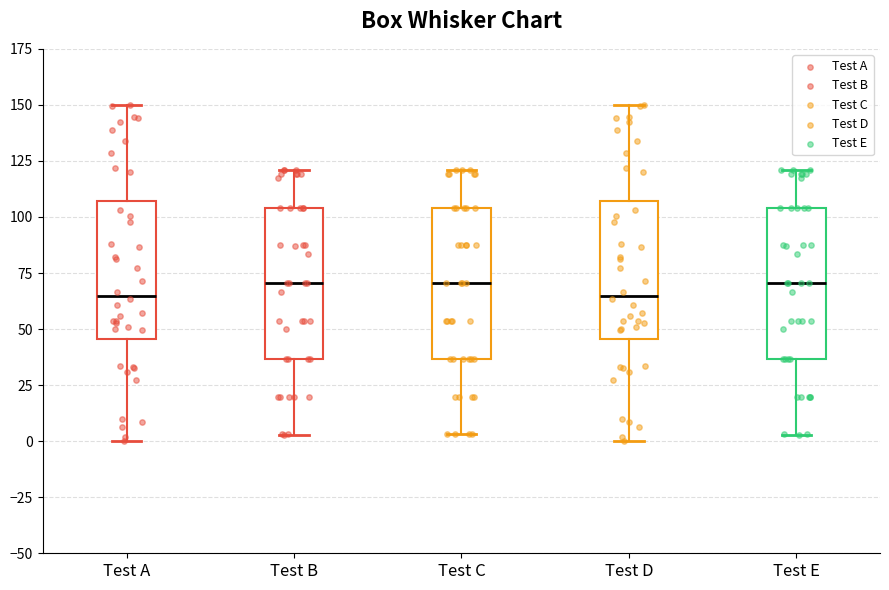

Reading left to right, read every box against the y-axis: the position of its median line, the range the box covers, and the ends of its whiskers. The values are not printed on the chart, so give them approximately, as read against the axis.

Test A: median 65, box 45 to 105, whiskers 0 to 150
Test B: median 70, box 35 to 105, whiskers 5 to 120
Test C: median 70, box 35 to 105, whiskers 5 to 120
Test D: median 65, box 45 to 105, whiskers 0 to 150
Test E: median 70, box 35 to 105, whiskers 5 to 120